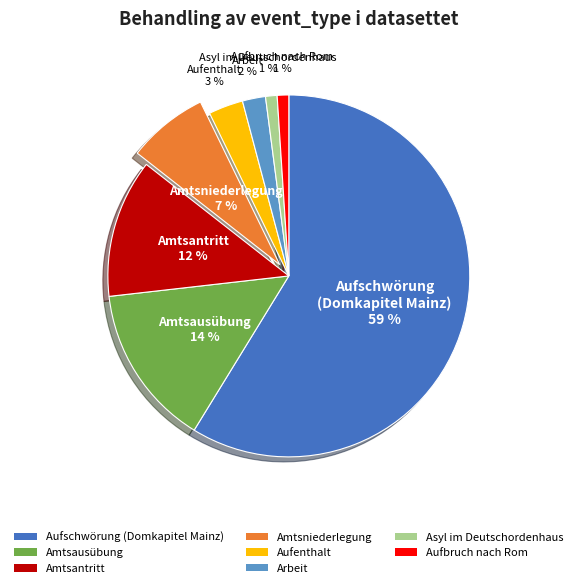

To the nearest percent, what is the average slice percentage?

12%